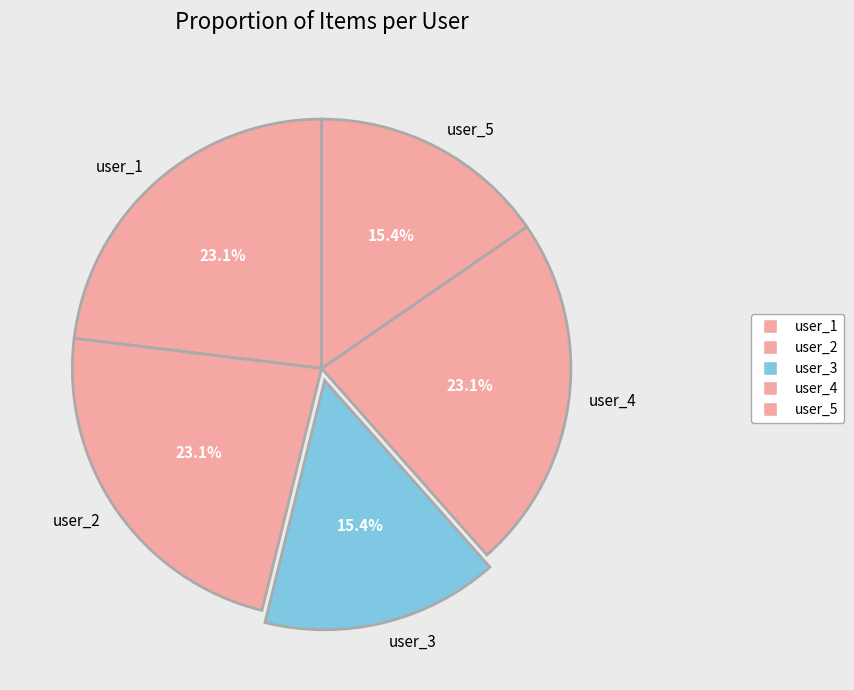

How many slices are in this pie chart?

5